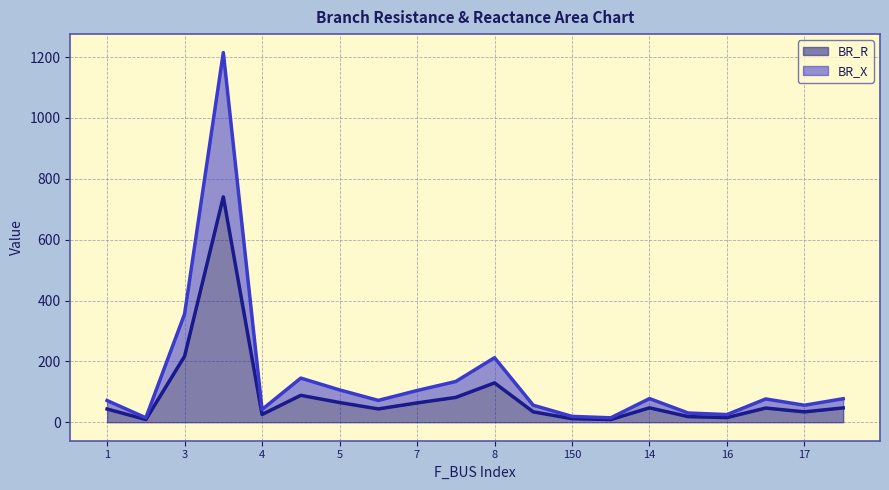

What is the highest value of the BR_R series?

740.6